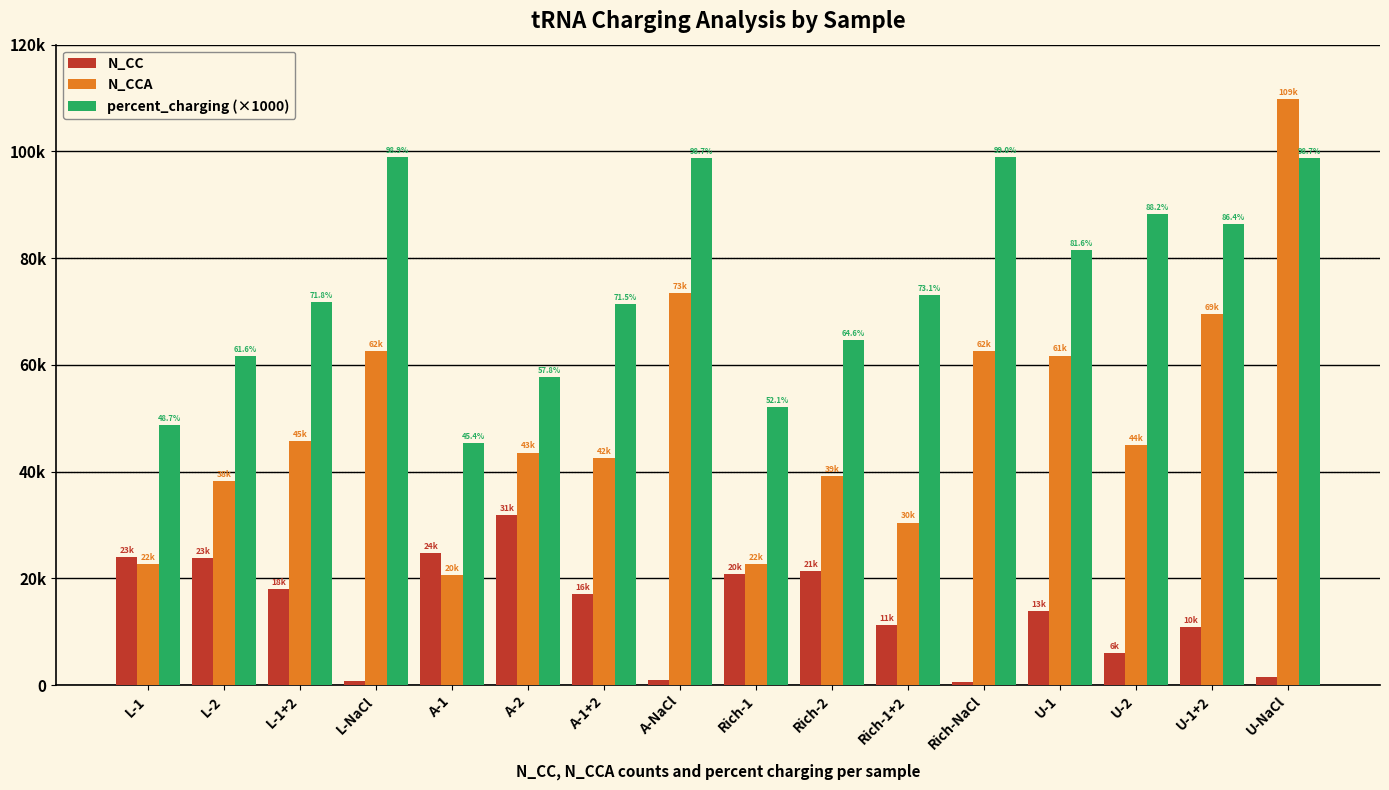

Does the chart contain any negative values?

No